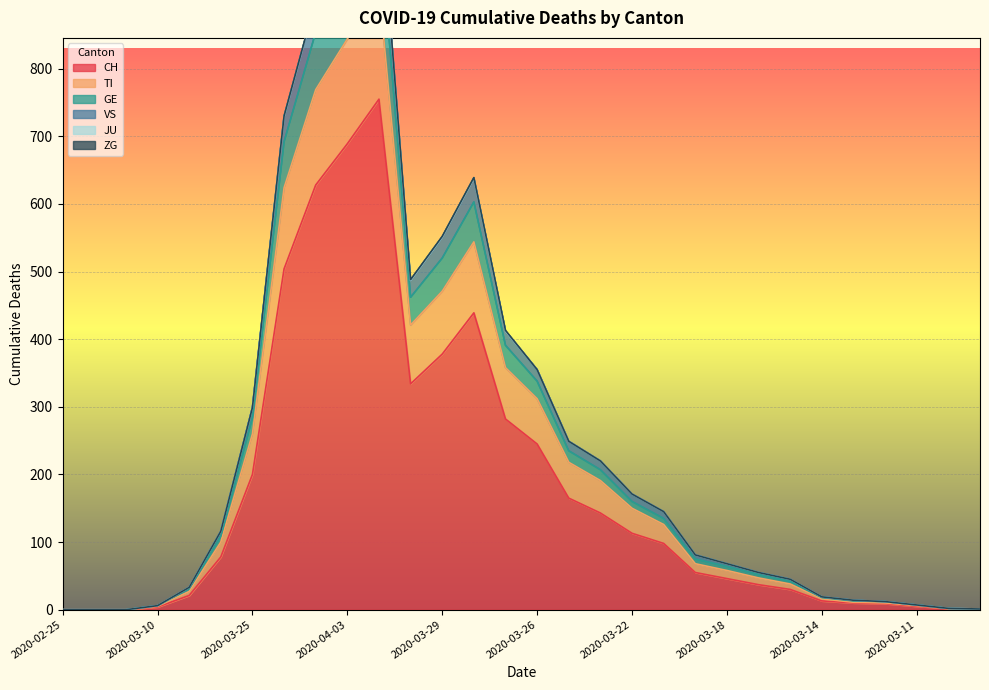

At how many categories does at least one series exceed 987?

1